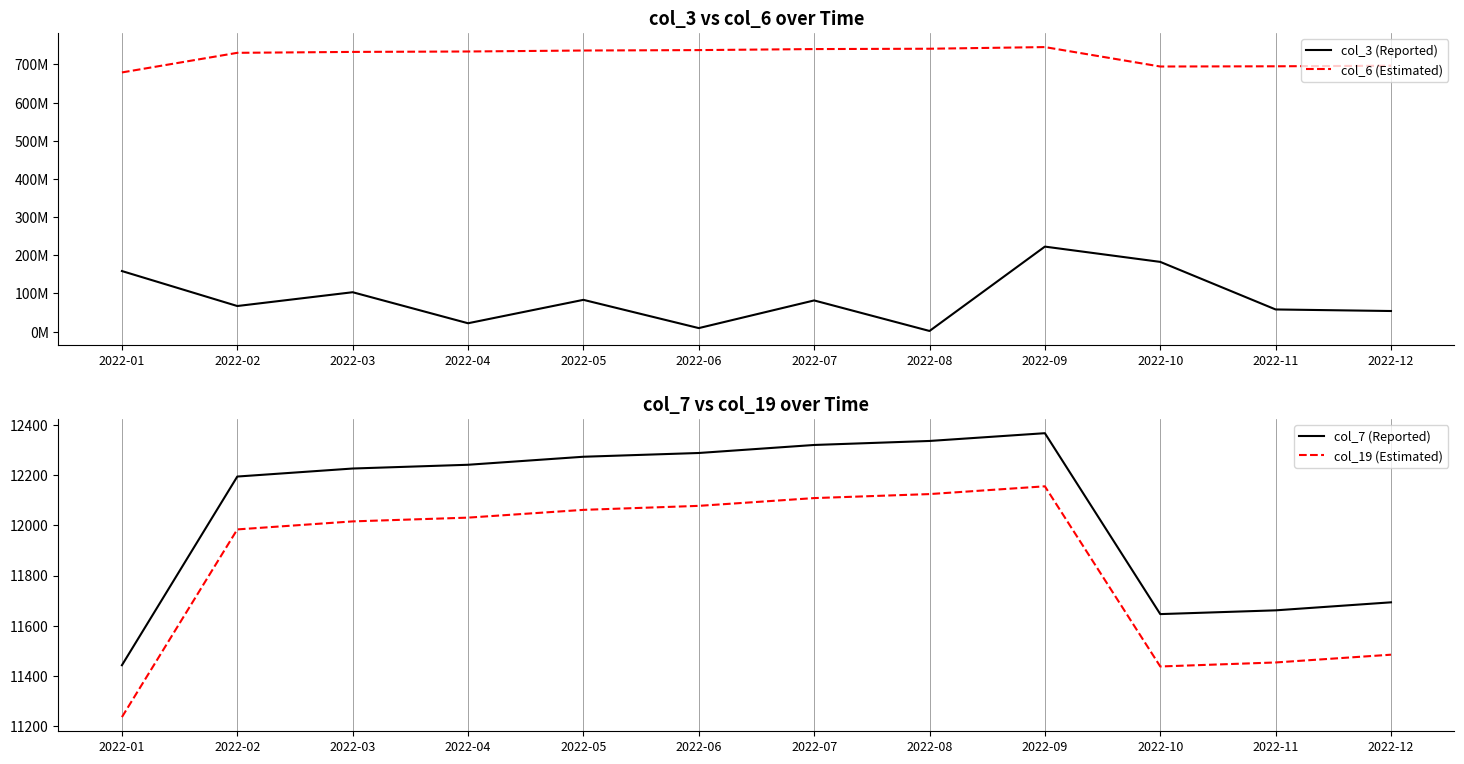

Read the col_19 (Estimated) value at 2022-05.

12062